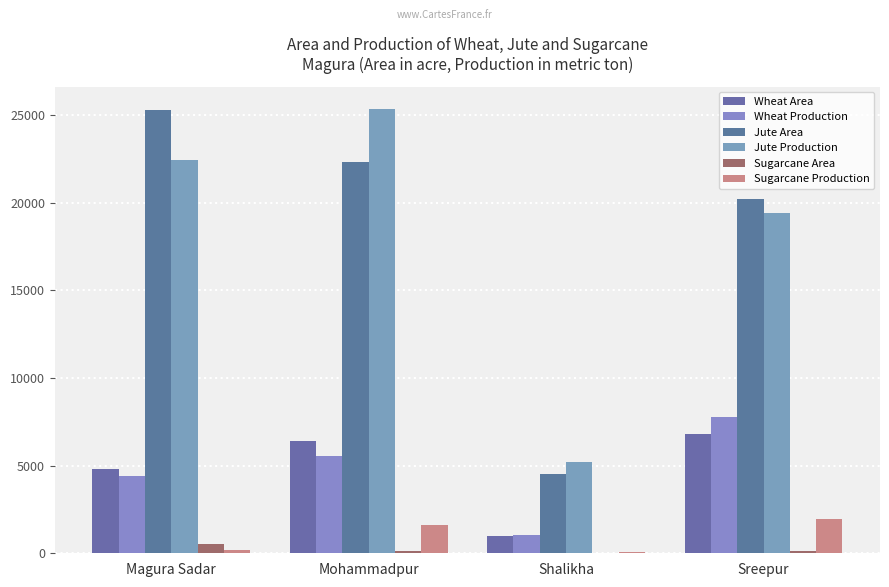

What is the label of the 2nd bar from the right?

Shalikha